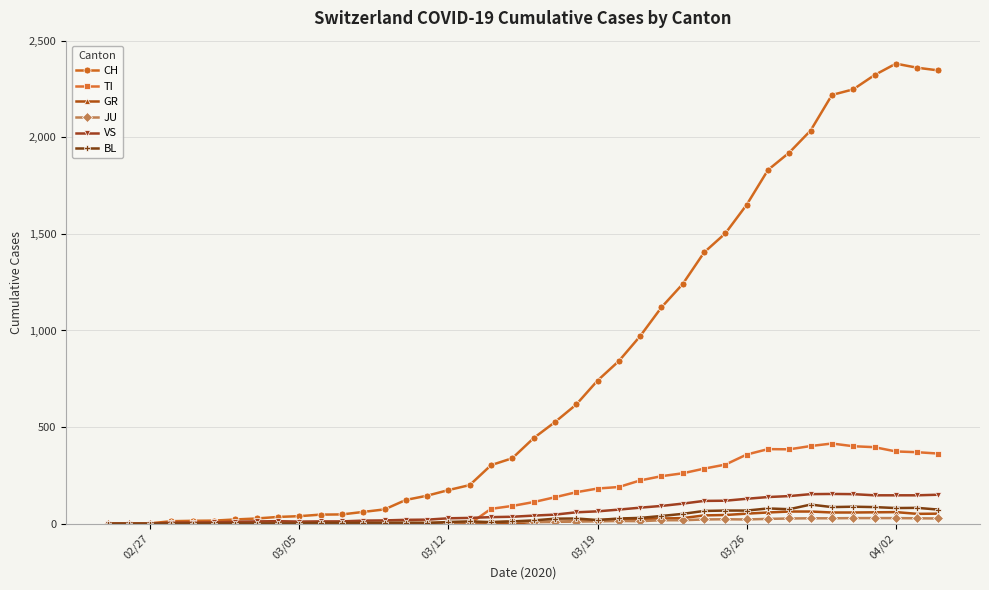

What is the highest value of the VS series?

154